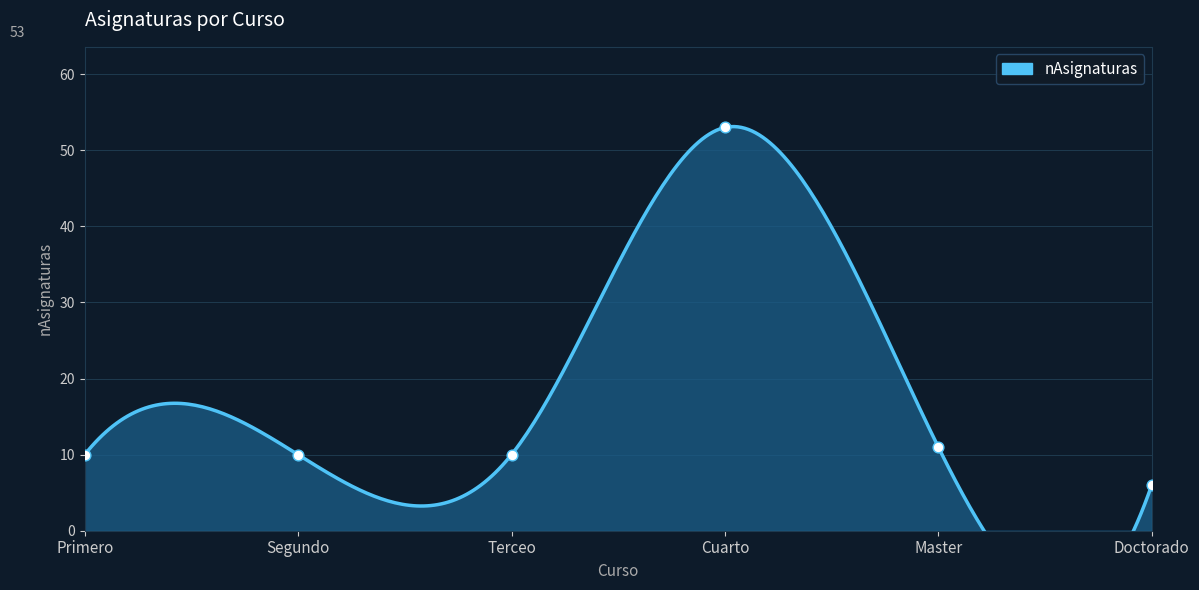

Between Primero and Master, which is larger?

Master